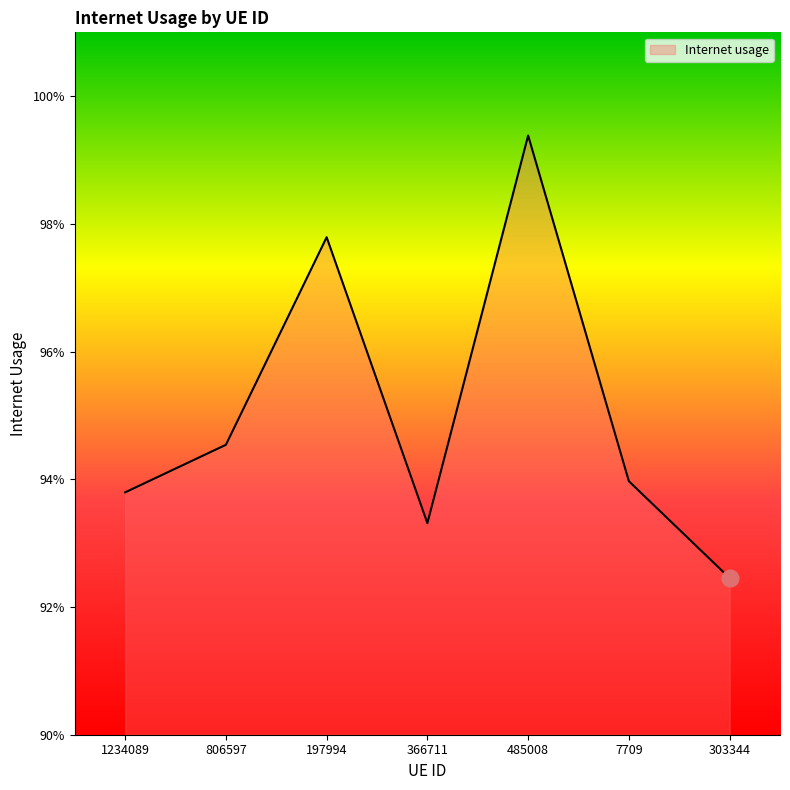

Rank the categories by value from highest to lowest.

485008, 197994, 806597, 7709, 1234089, 366711, 303344